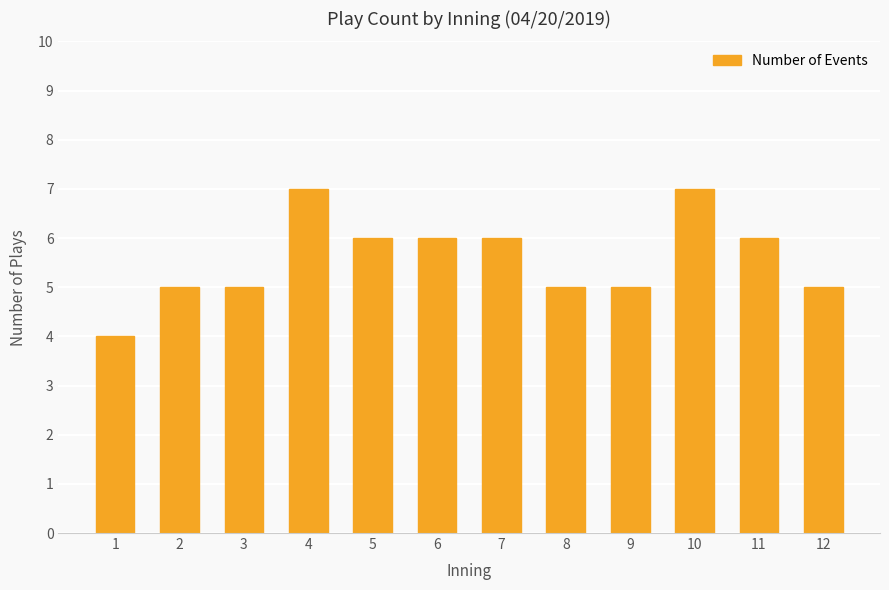

What is the ratio of the value at 9 to the value at 3?

1.0